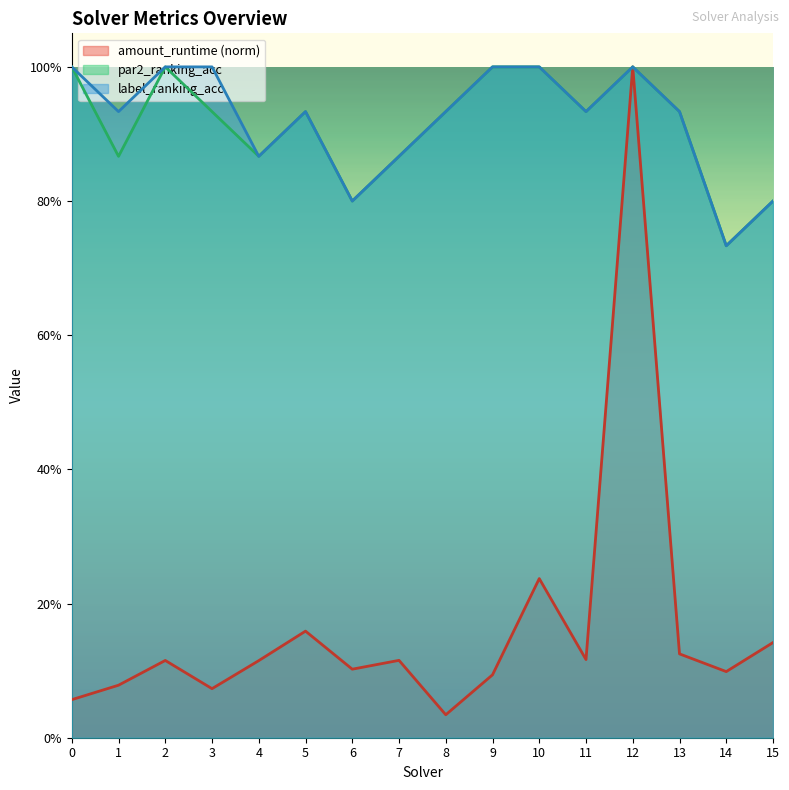

At which label is label_ranking_acc closest to 0?

14